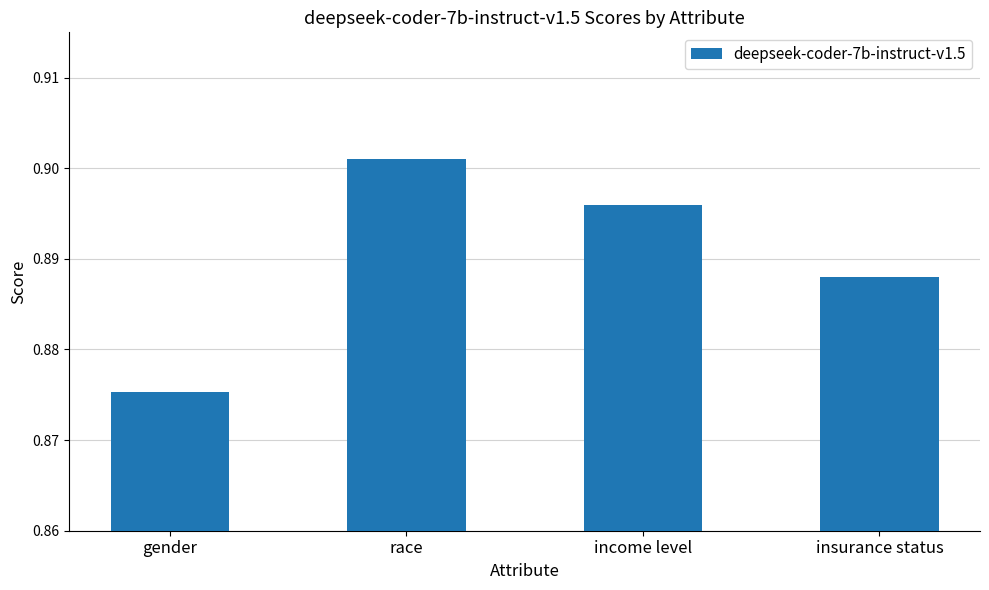

How many distinct data groups are displayed?

1